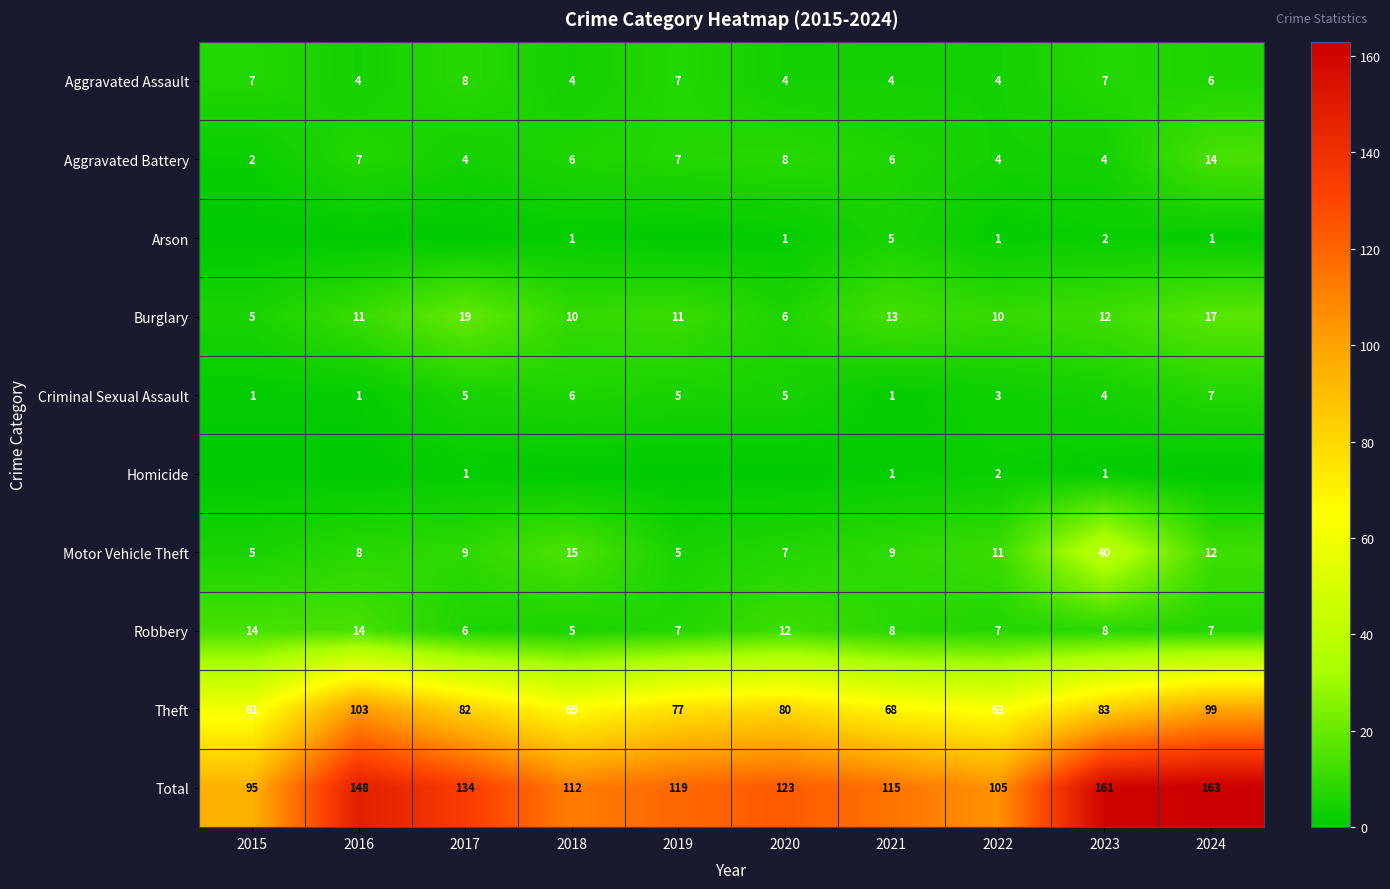

Between 2023 and 2021, which is larger?

2023